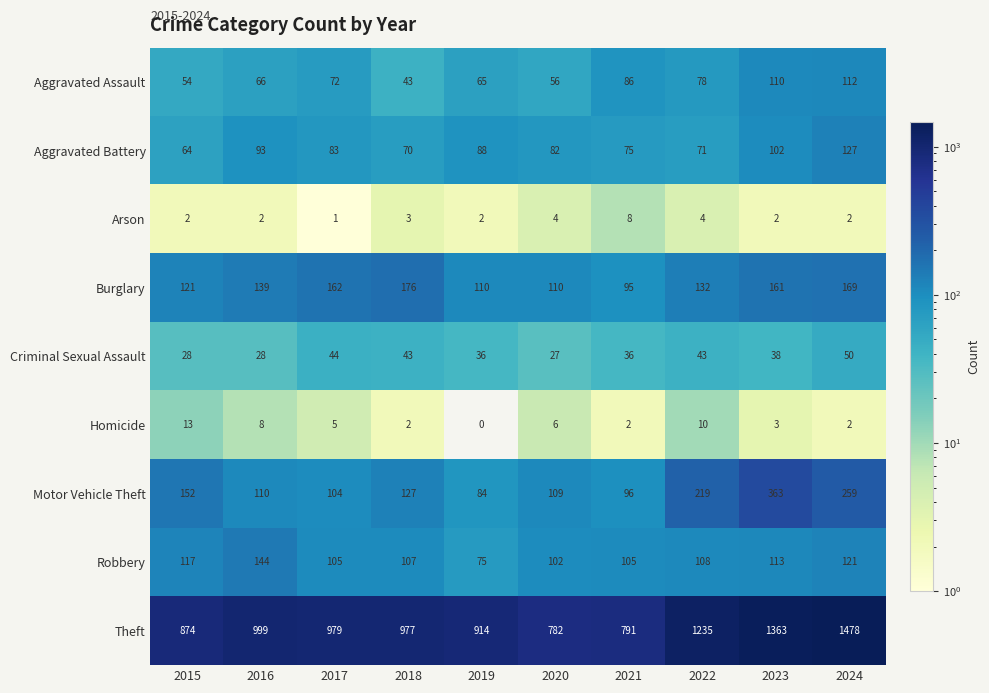

What is the difference between the highest and lowest values at 2023?

1361